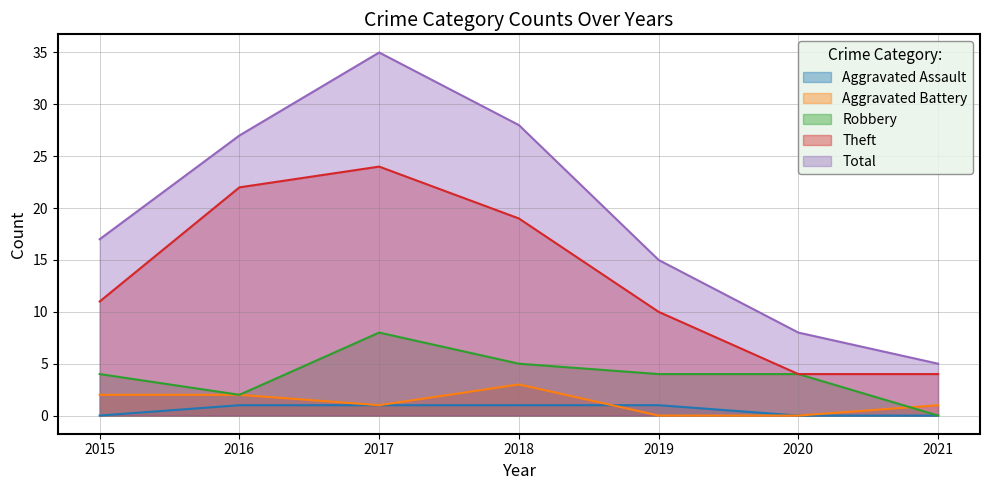

What is the spread (max minus min) of values at 2018?

27